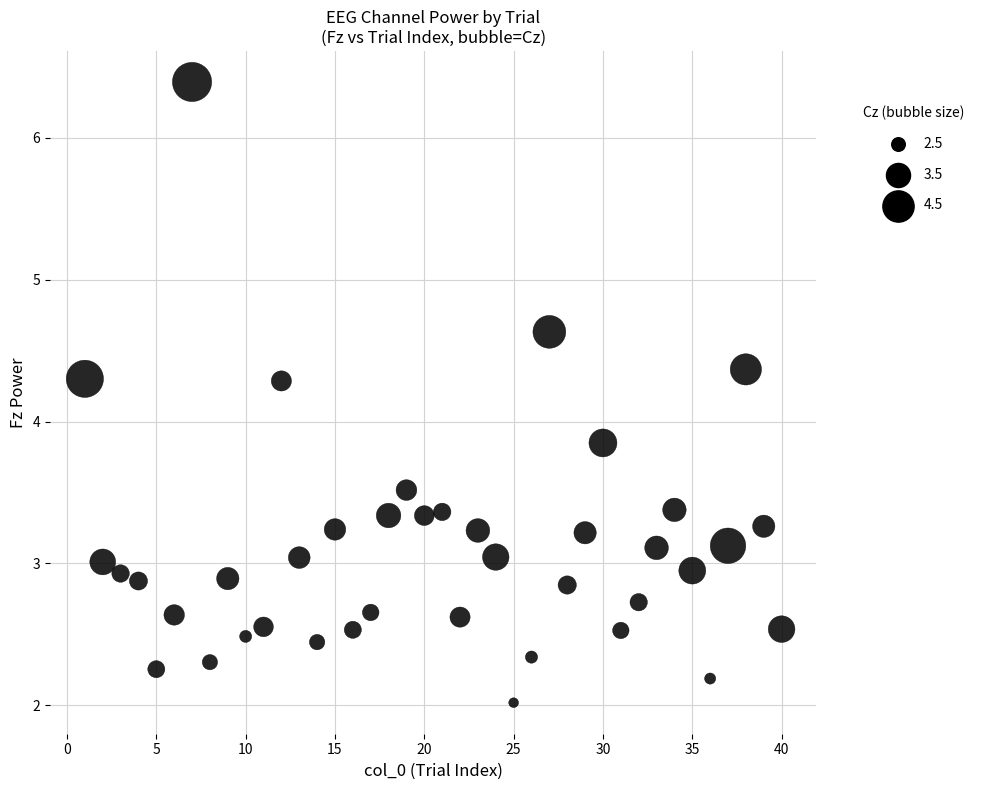

What is the range of Y values (max minus min)?

4.4